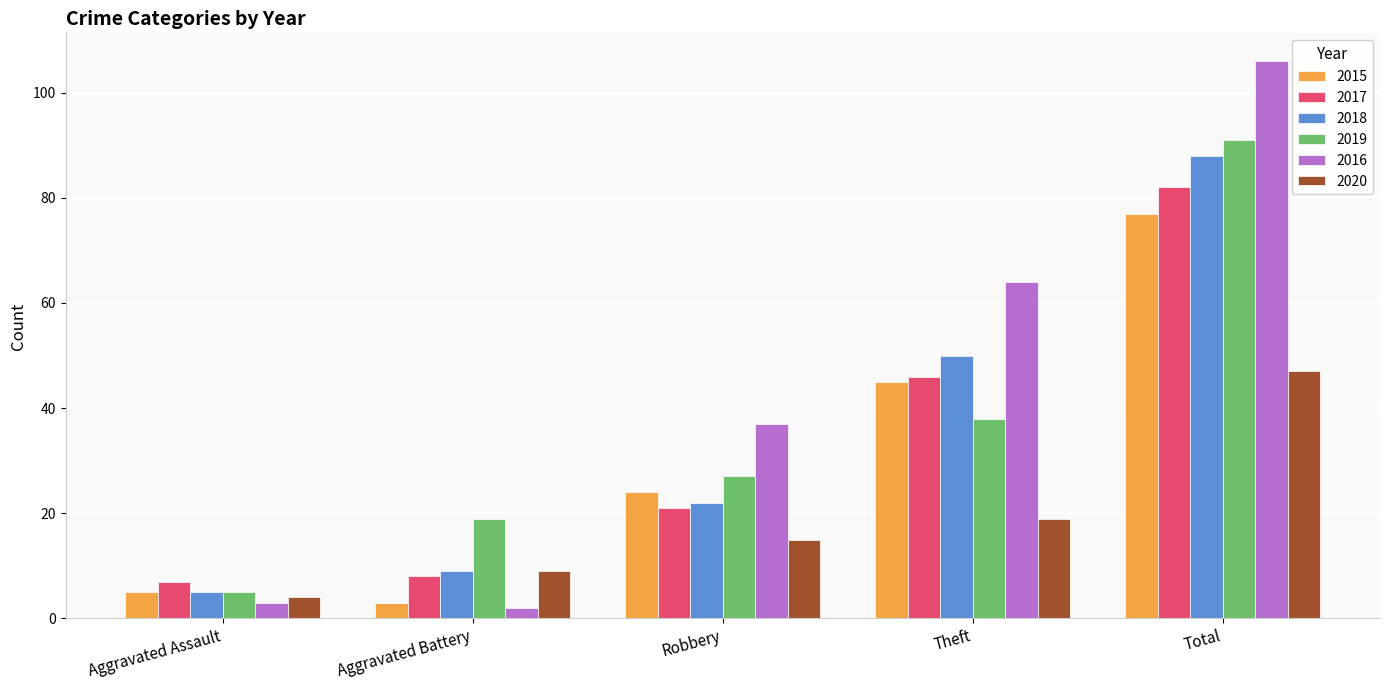

Is the value of 2019 at Robbery greater than the value of 2017 at Robbery?

Yes